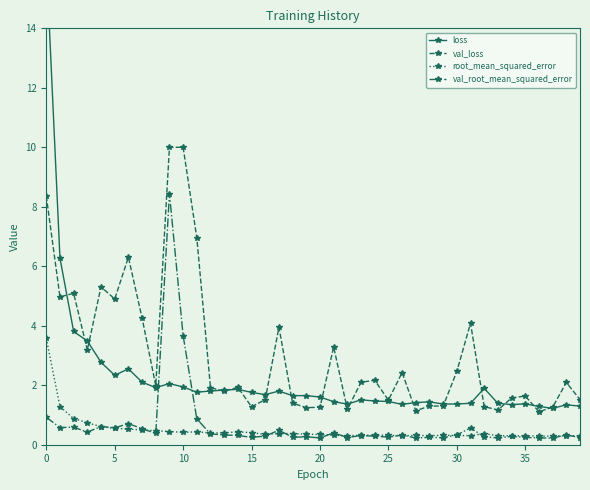

How many categories are shown in the chart?

40